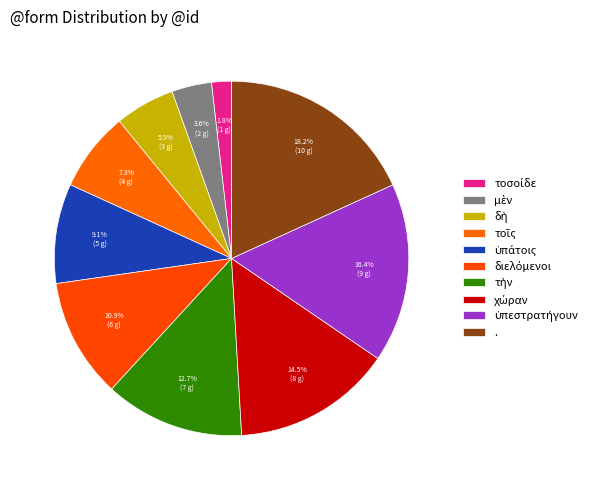

To the nearest percent, what is the combined percentage of διελόμενοι and τοῖς?

18%